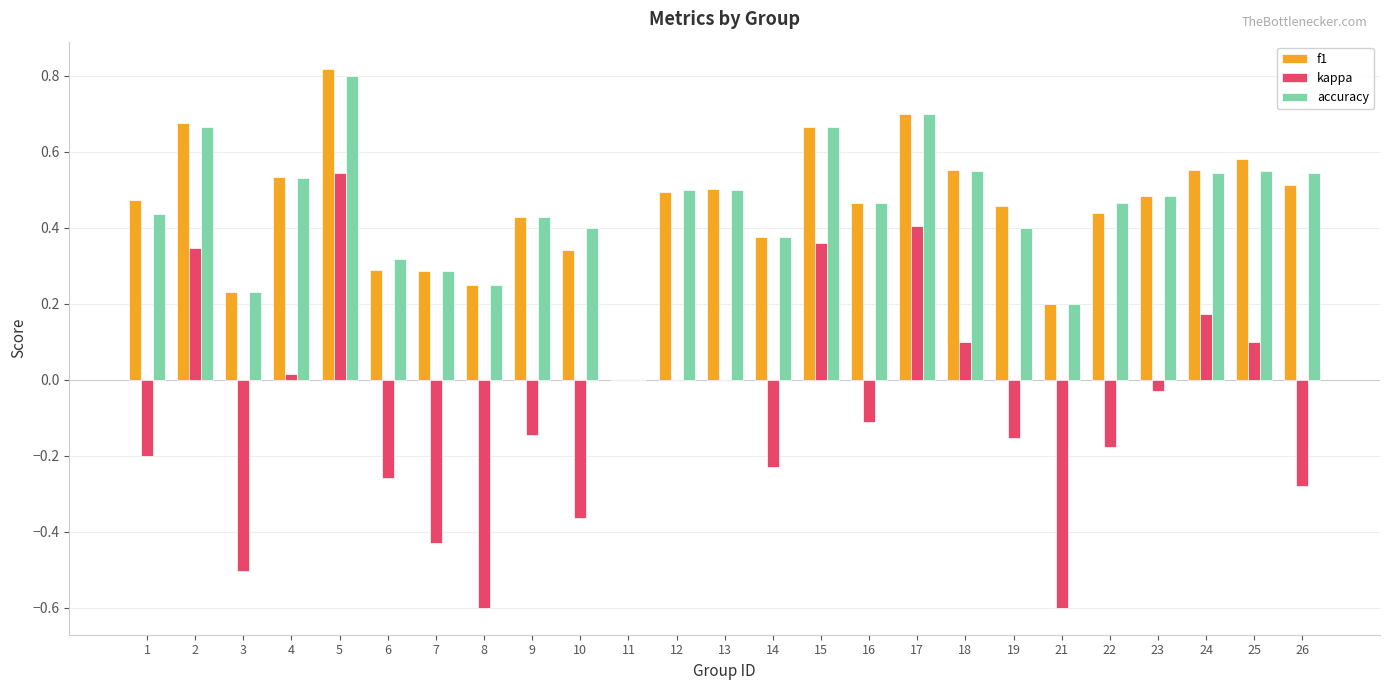

What is the sum of all f1 values?

11.3